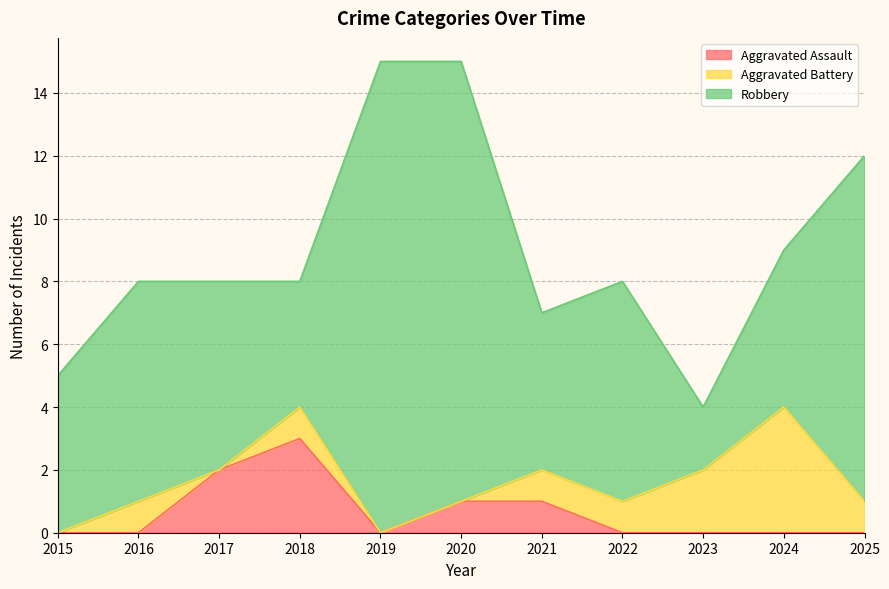

Between 2016 and 2022, which series saw the biggest shift?

Aggravated Assault